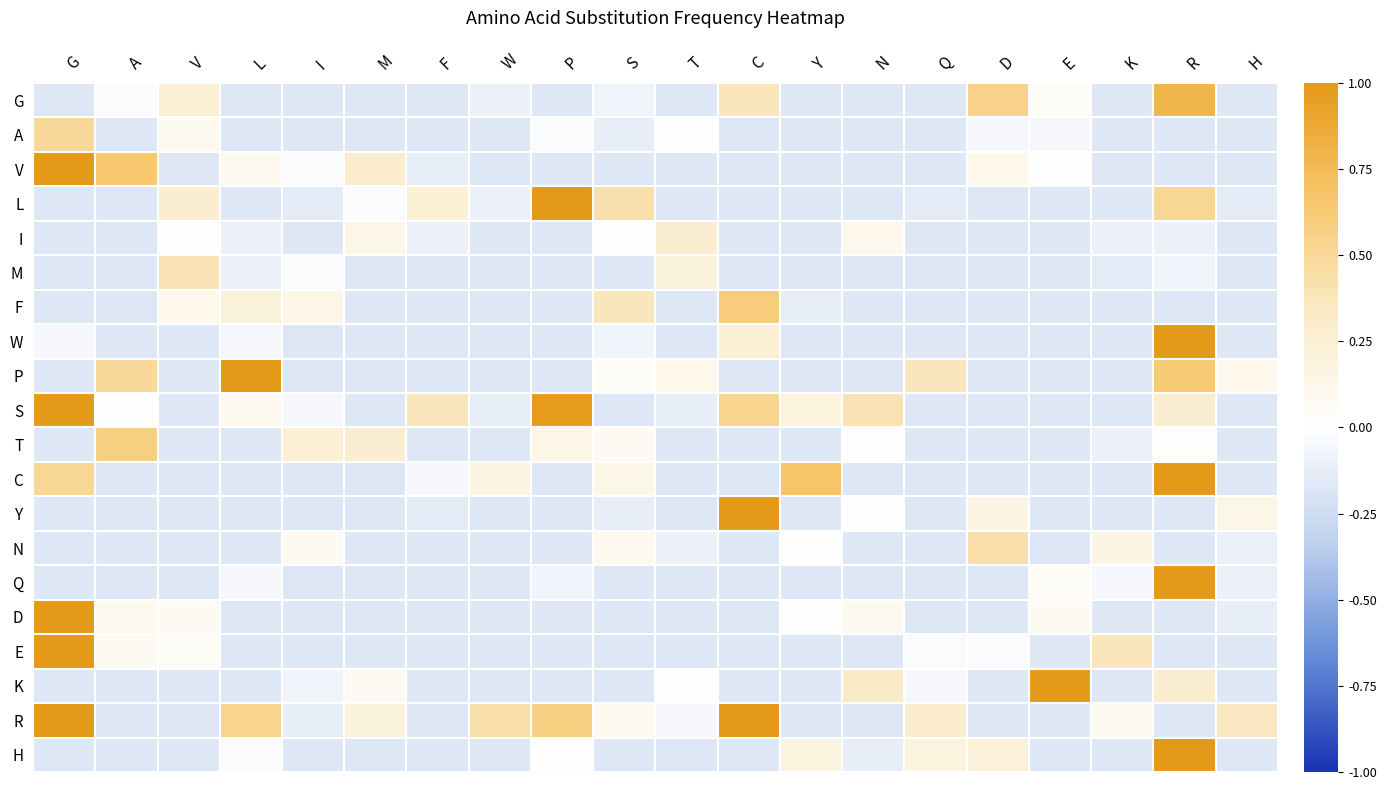

How many data points does each series have?

20